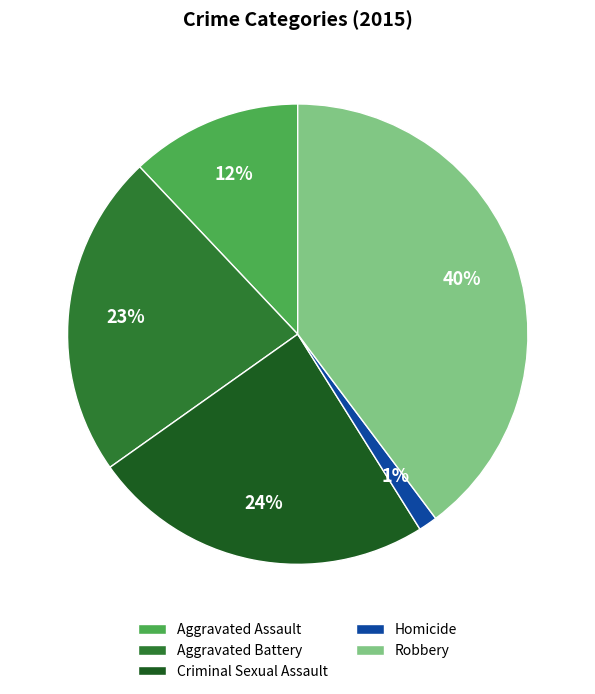

Is the sum of Robbery and Aggravated Assault greater than half?

Yes